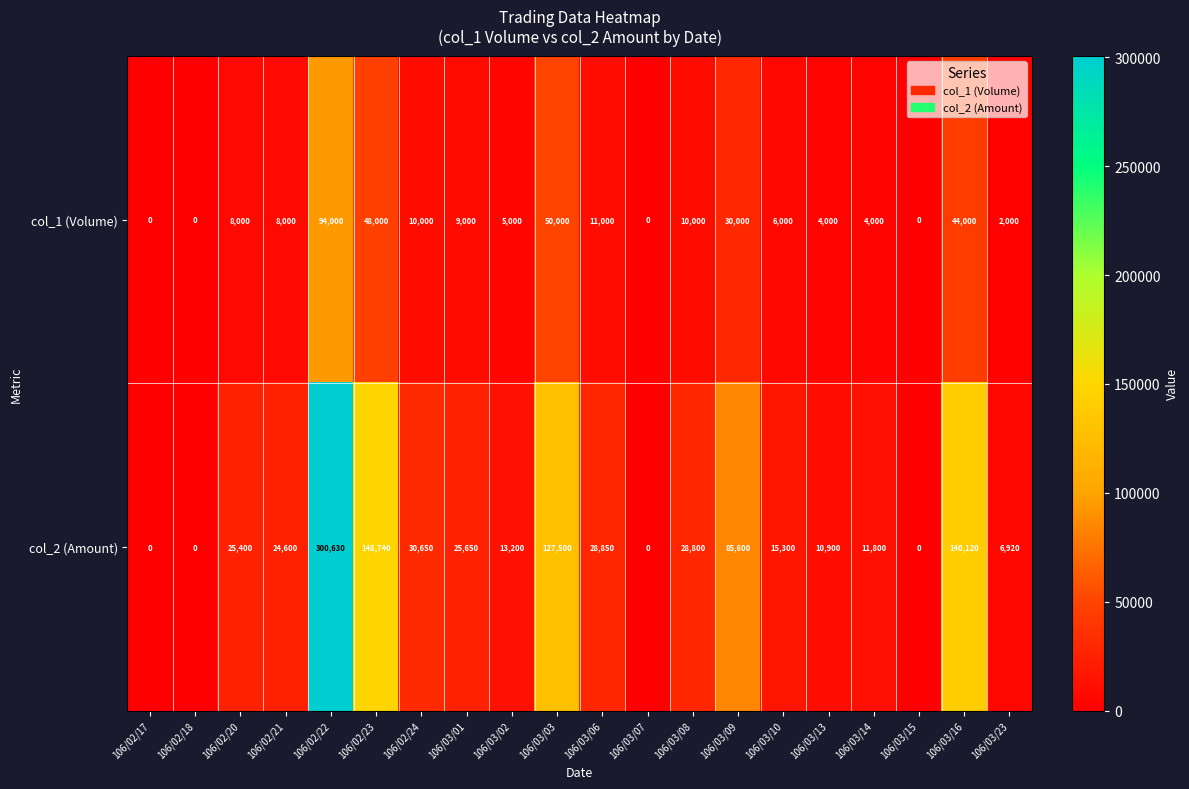

How many values in the col_1 (Volume) series are below 8000?

9